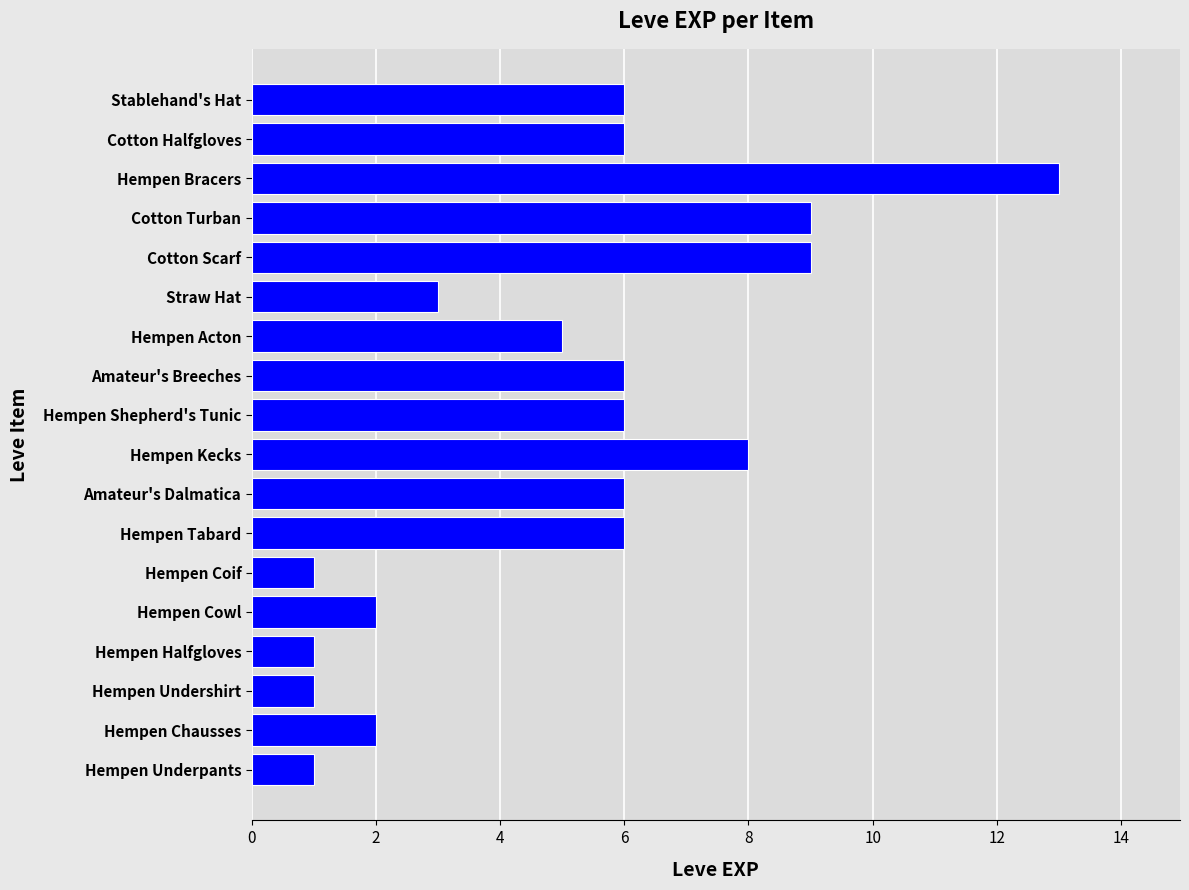

How many data points are less than 6?

8